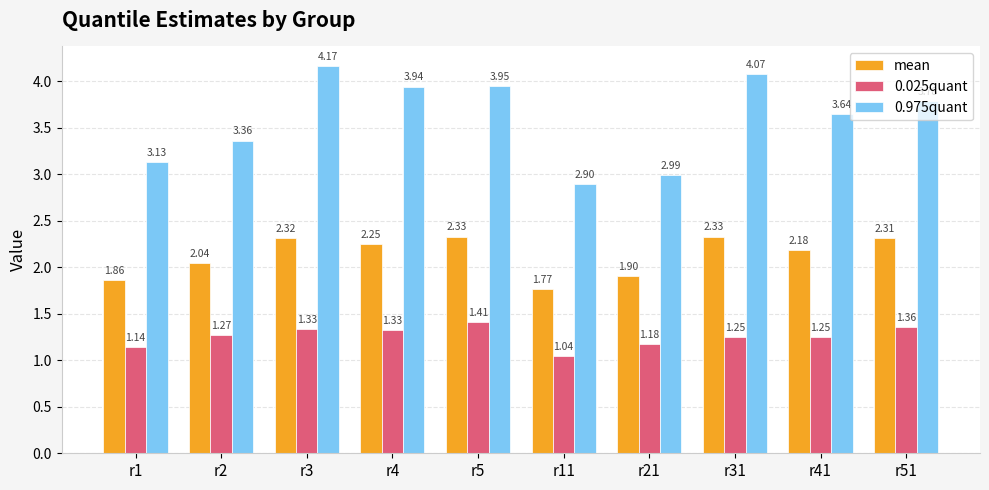

Between r3 and r4, which series saw the biggest shift?

0.975quant